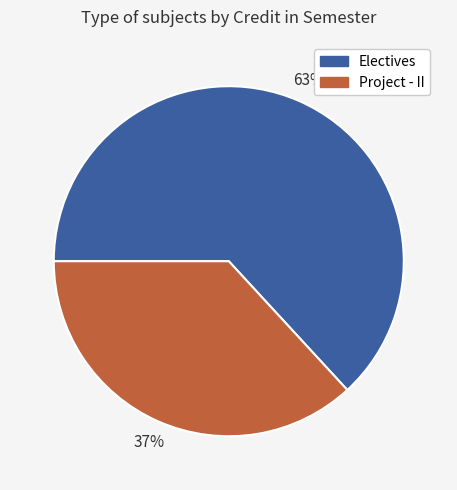

Count the number of slices in the pie.

2